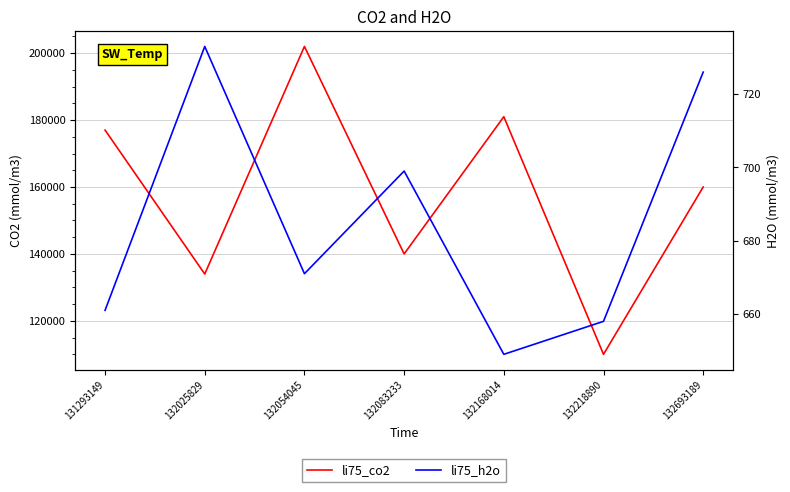

At how many categories does at least one series exceed 123270?

6